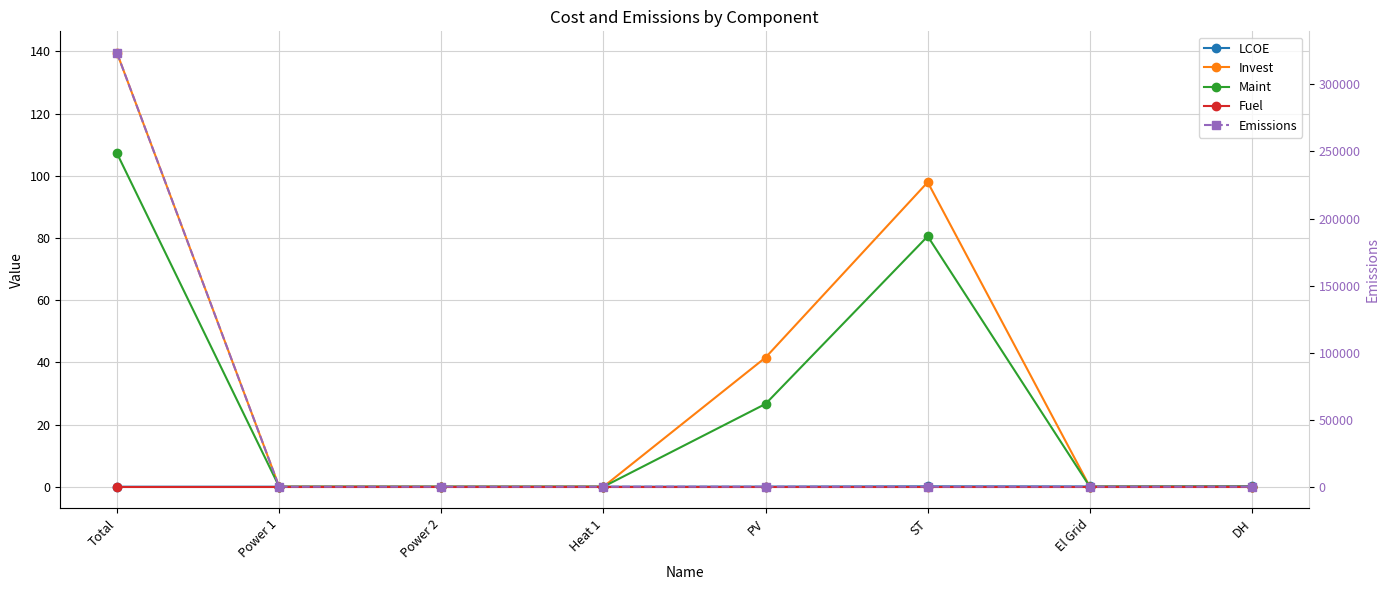

True or false: Maint has a value of 47.6 at DH.

False